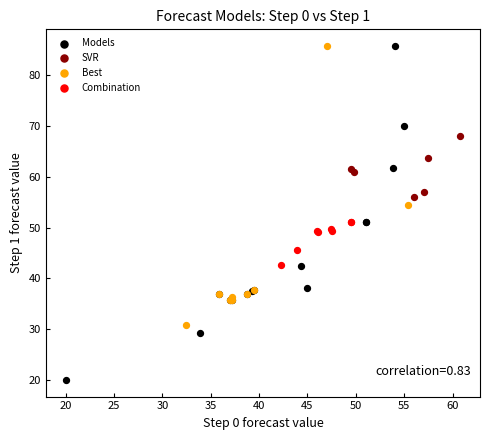

Which series has the widest spread of Y values?

Models